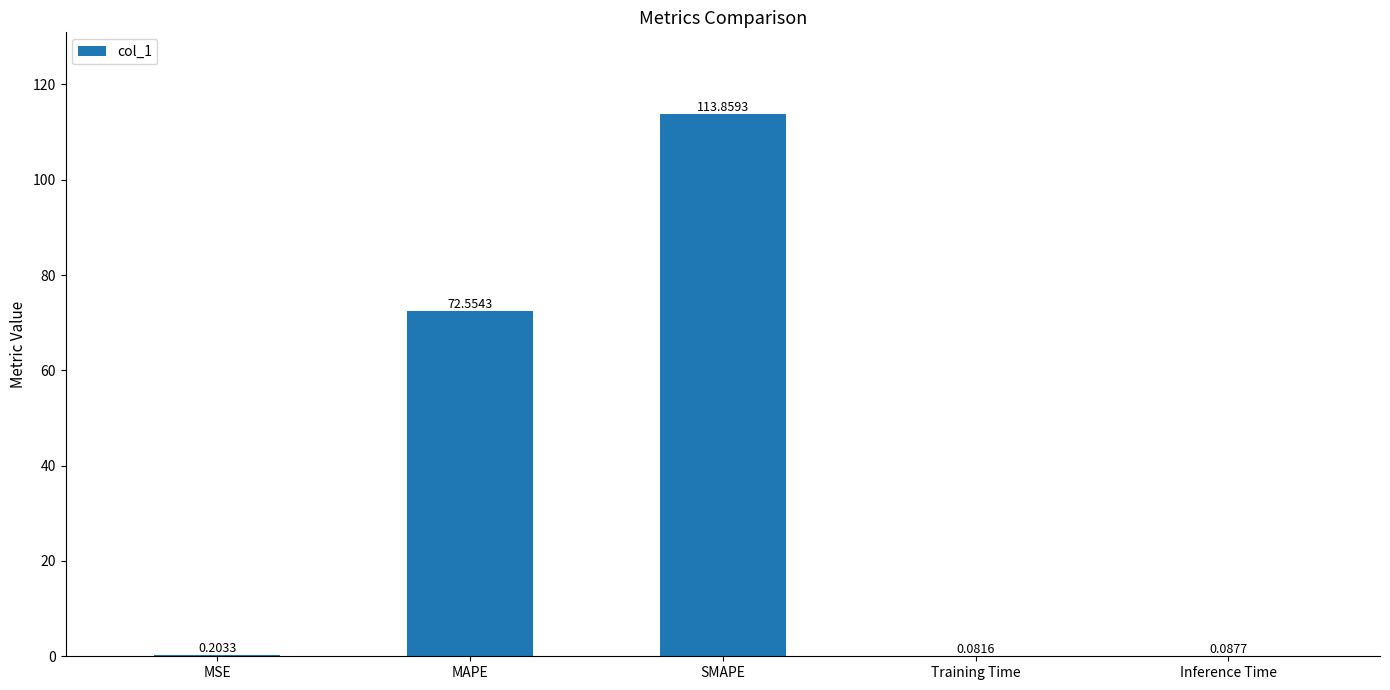

Does the chart contain stacked bars?

No